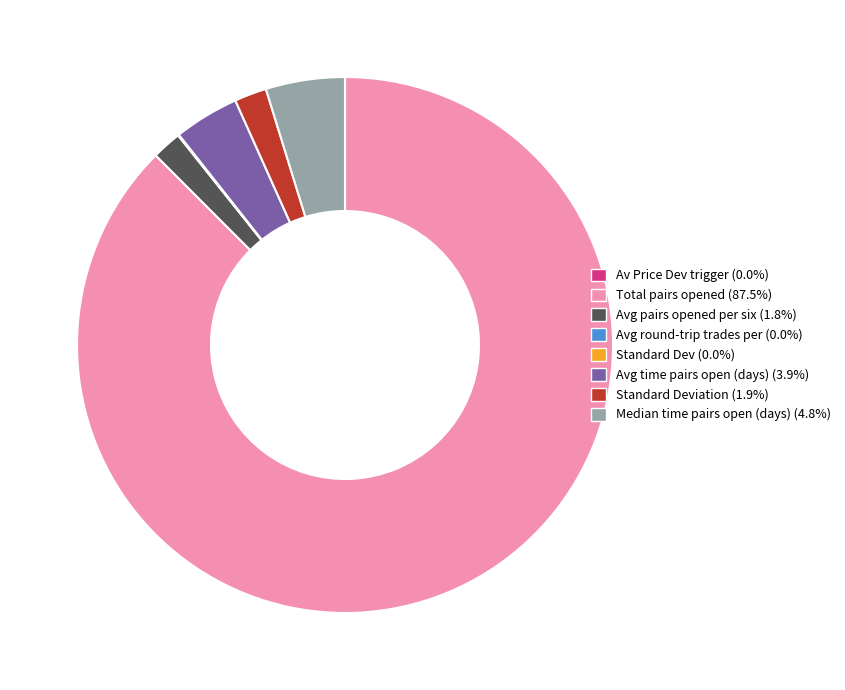

Does any single category account for the majority?

Yes